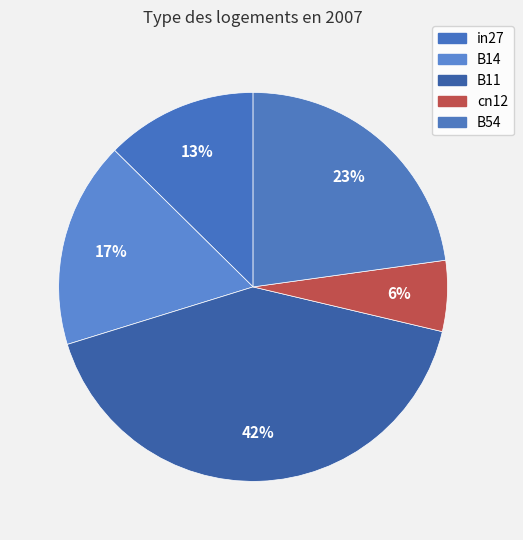

Which slice is the largest?

B11